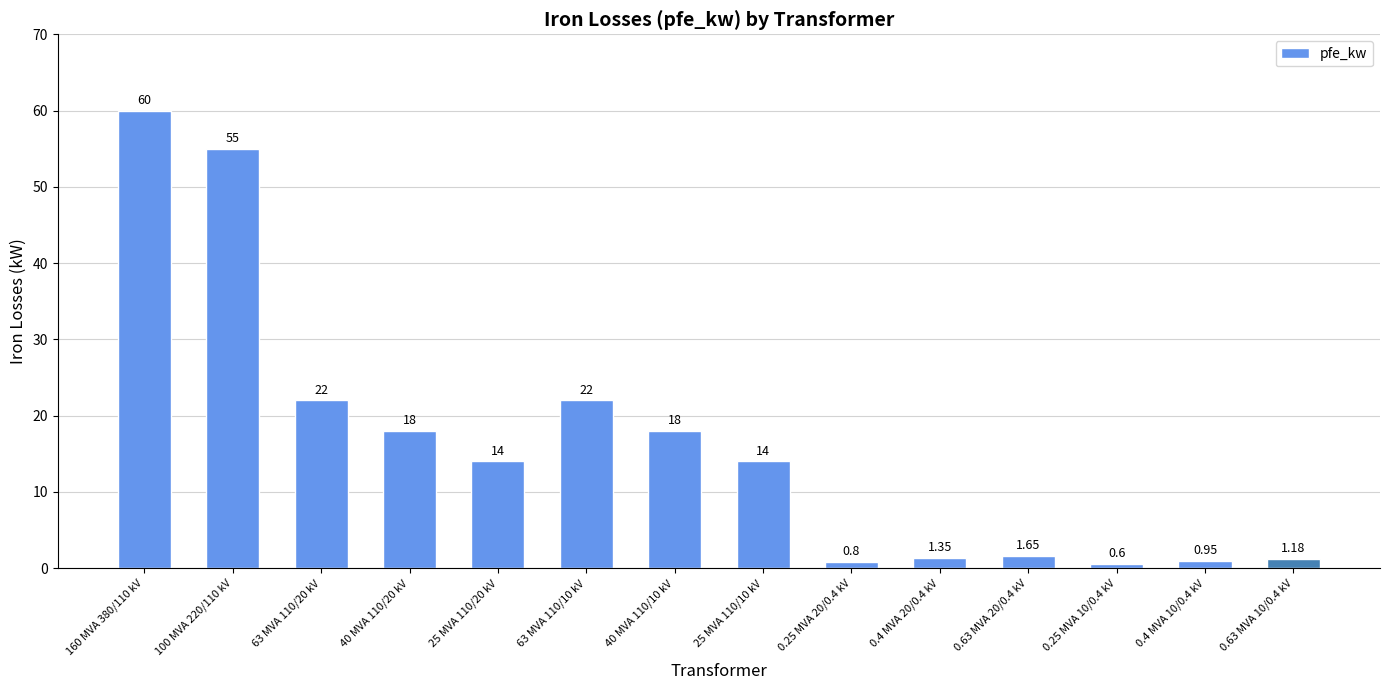

What is the change in value from 25 MVA 110/20 kV to 63 MVA 110/10 kV?

+8.0